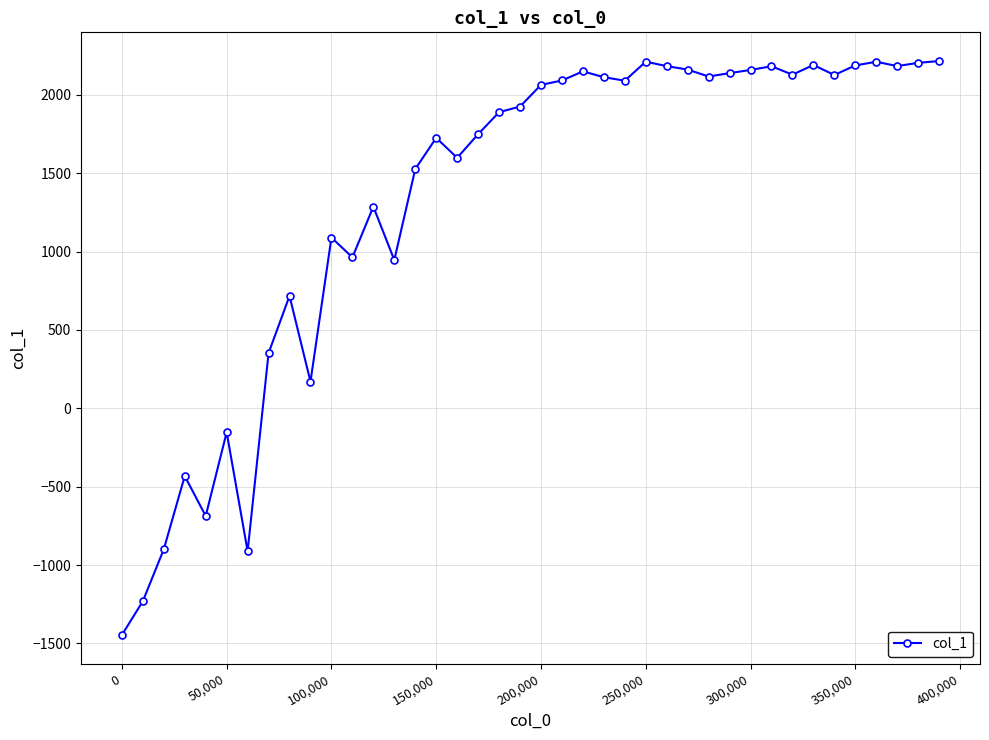

What is the value of the 35th point from the left?

2127.1